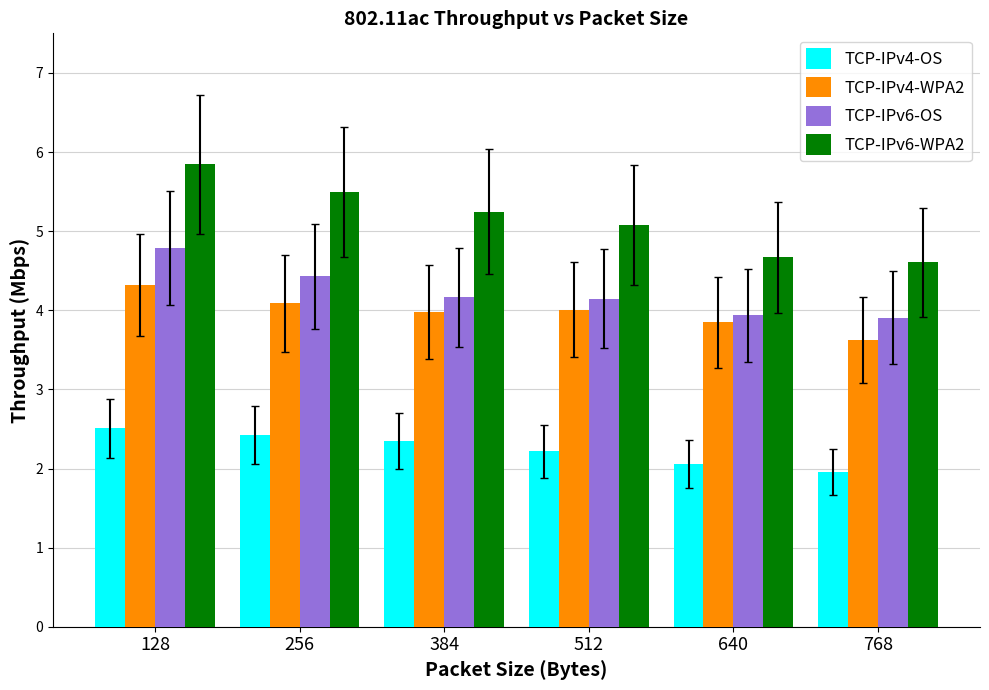

What is the difference between the maximum and second lowest values in the TCP-IPv4-WPA2 series?

0.5